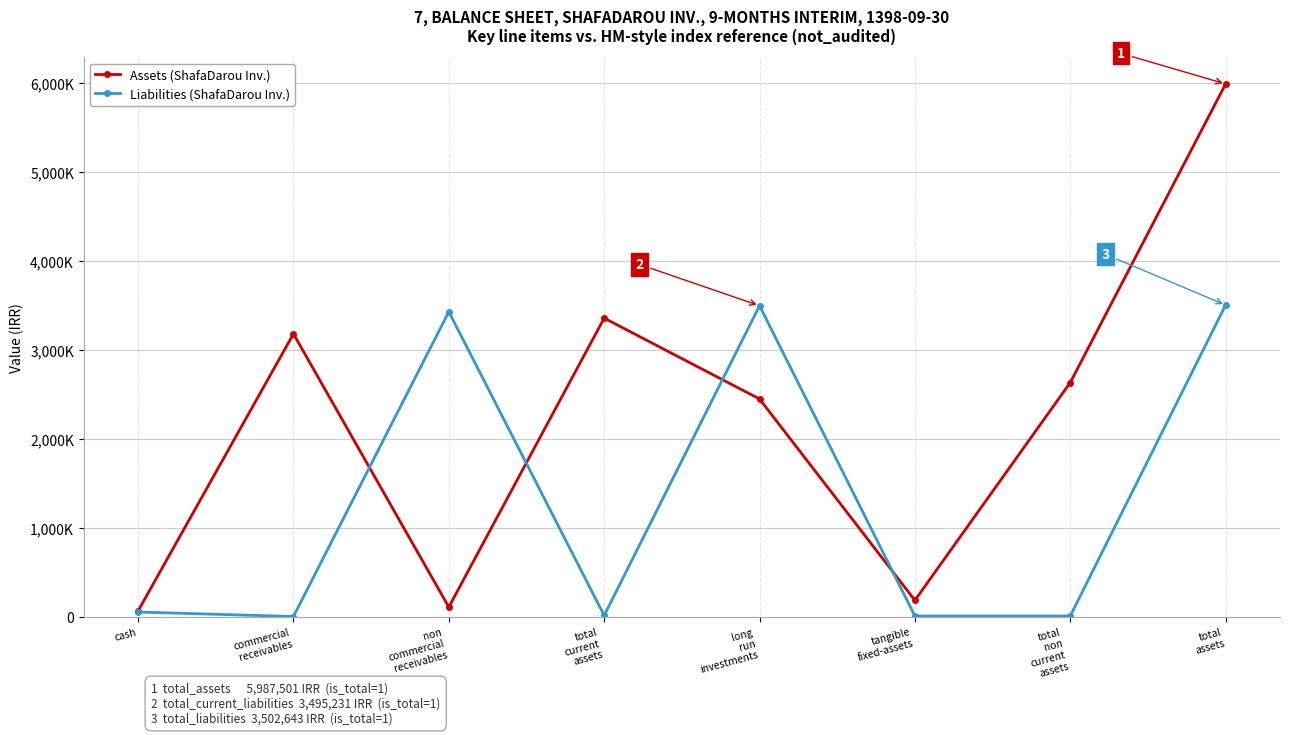

What are all the series names shown in the legend?

Assets (ShafaDarou Inv.), Liabilities (ShafaDarou Inv.)